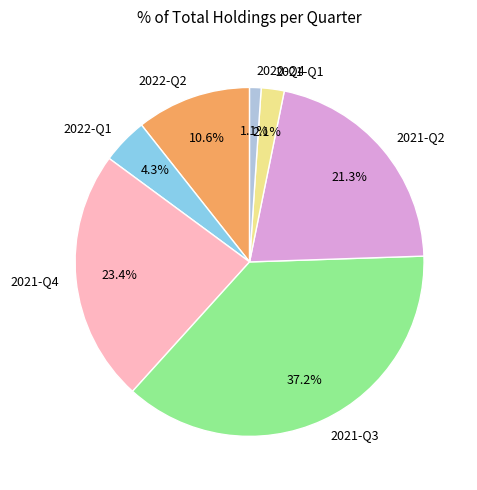

Is it true that 2020-Q4 is 1% of the pie?

True